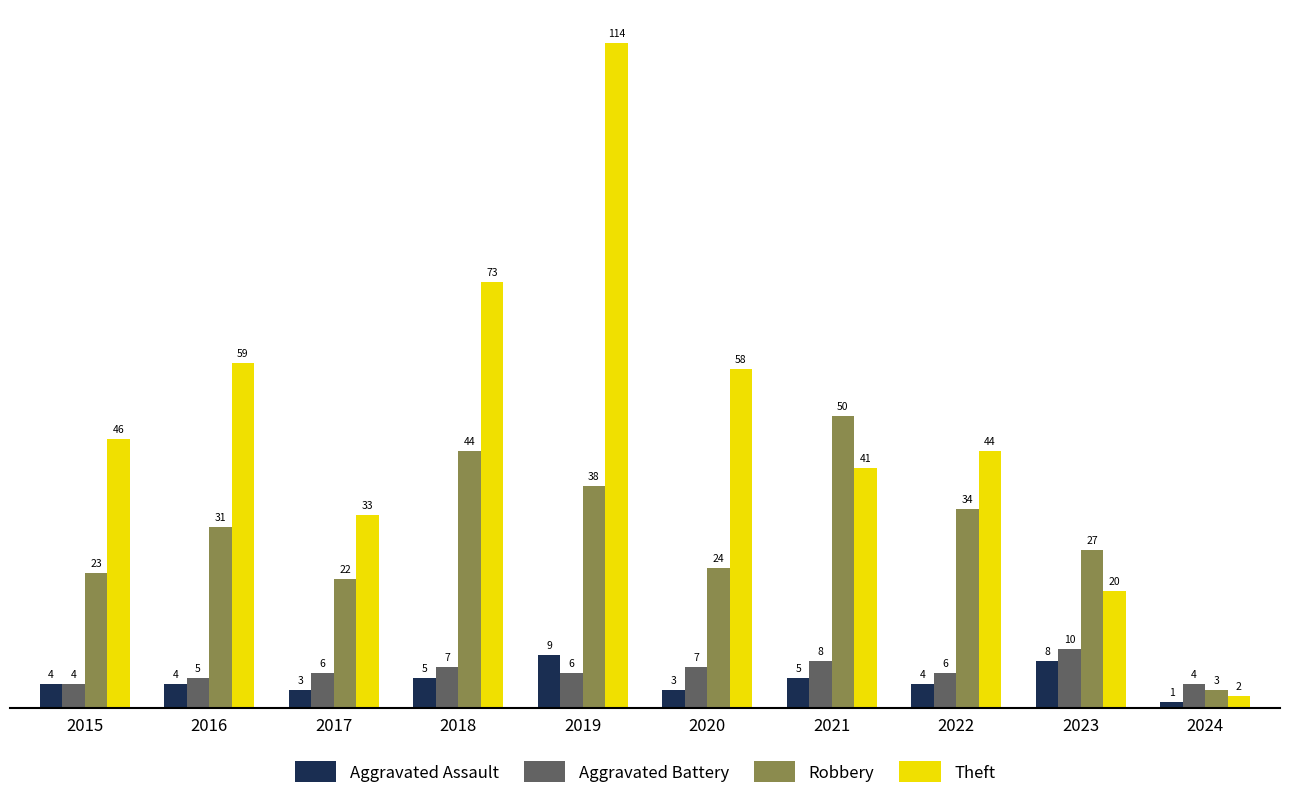

What is the difference between the maximum and second lowest values in the Theft series?

94